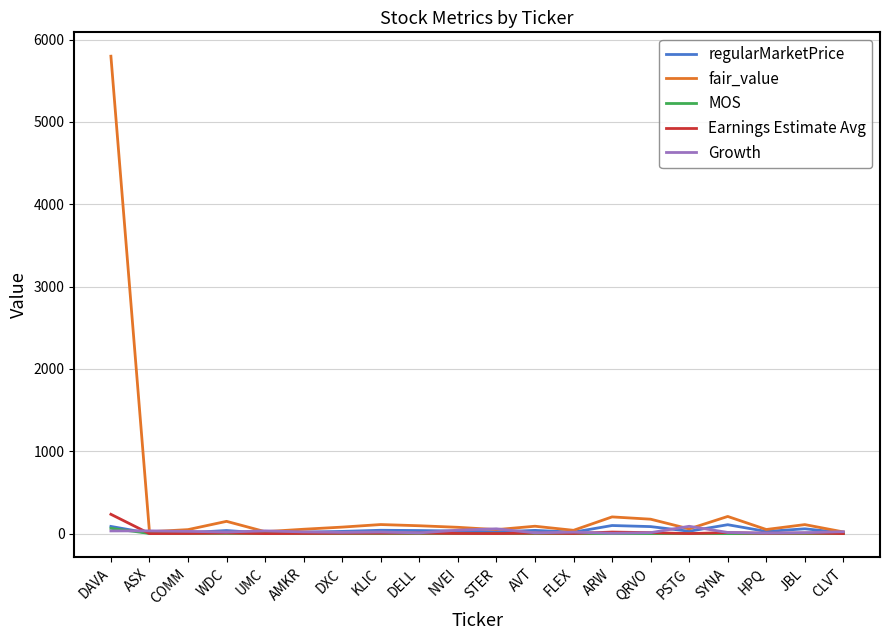

What is the highest value of the fair_value series?

5797.4